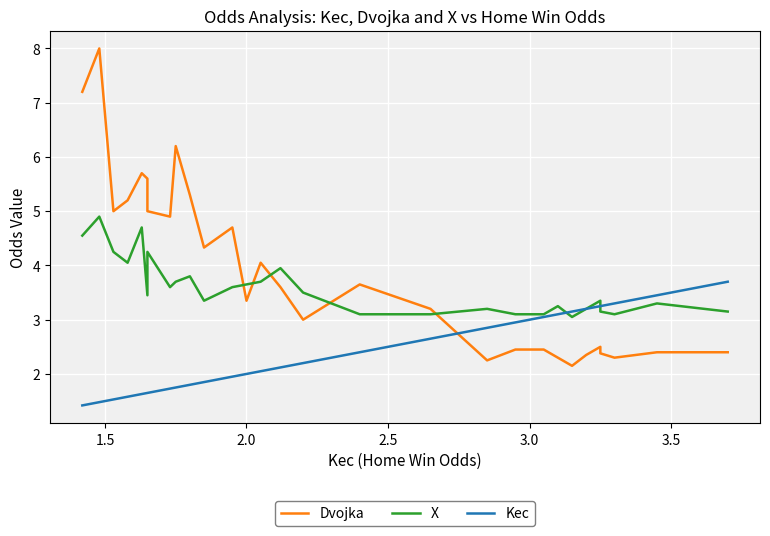

Is this an area chart (filled region under the line)?

No